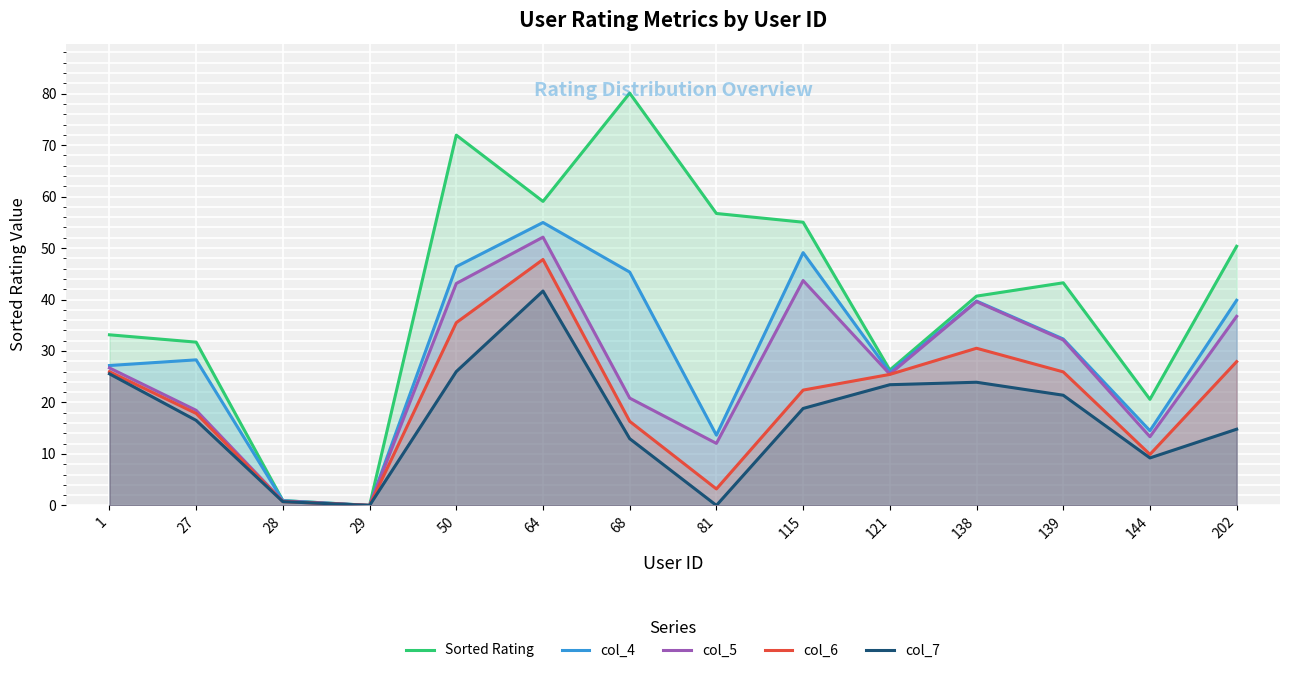

True or false: Sorted Rating and col_4 cross at least once.

False